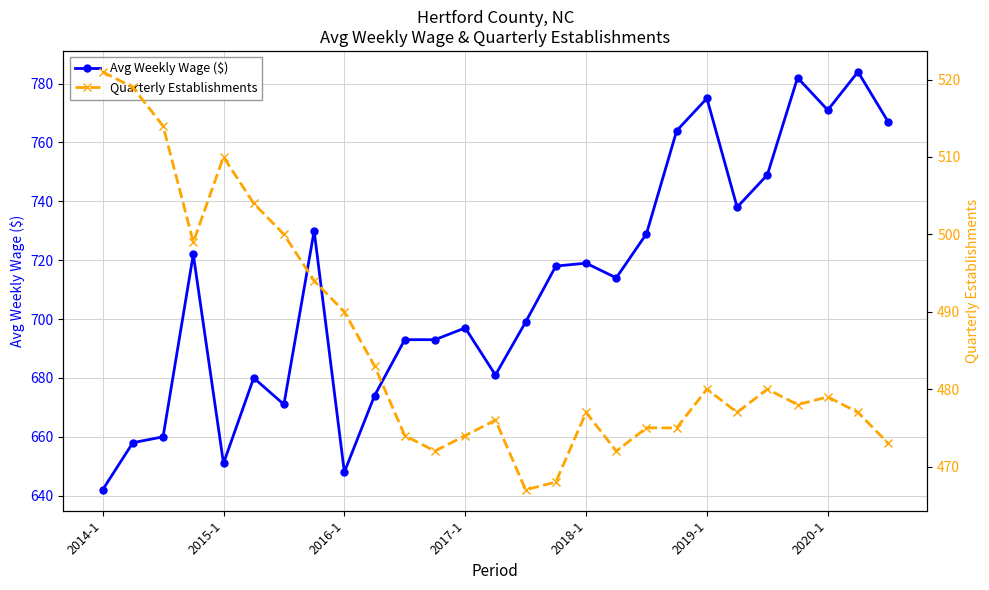

At which label does Avg Weekly Wage ($) reach its minimum?

2014-1